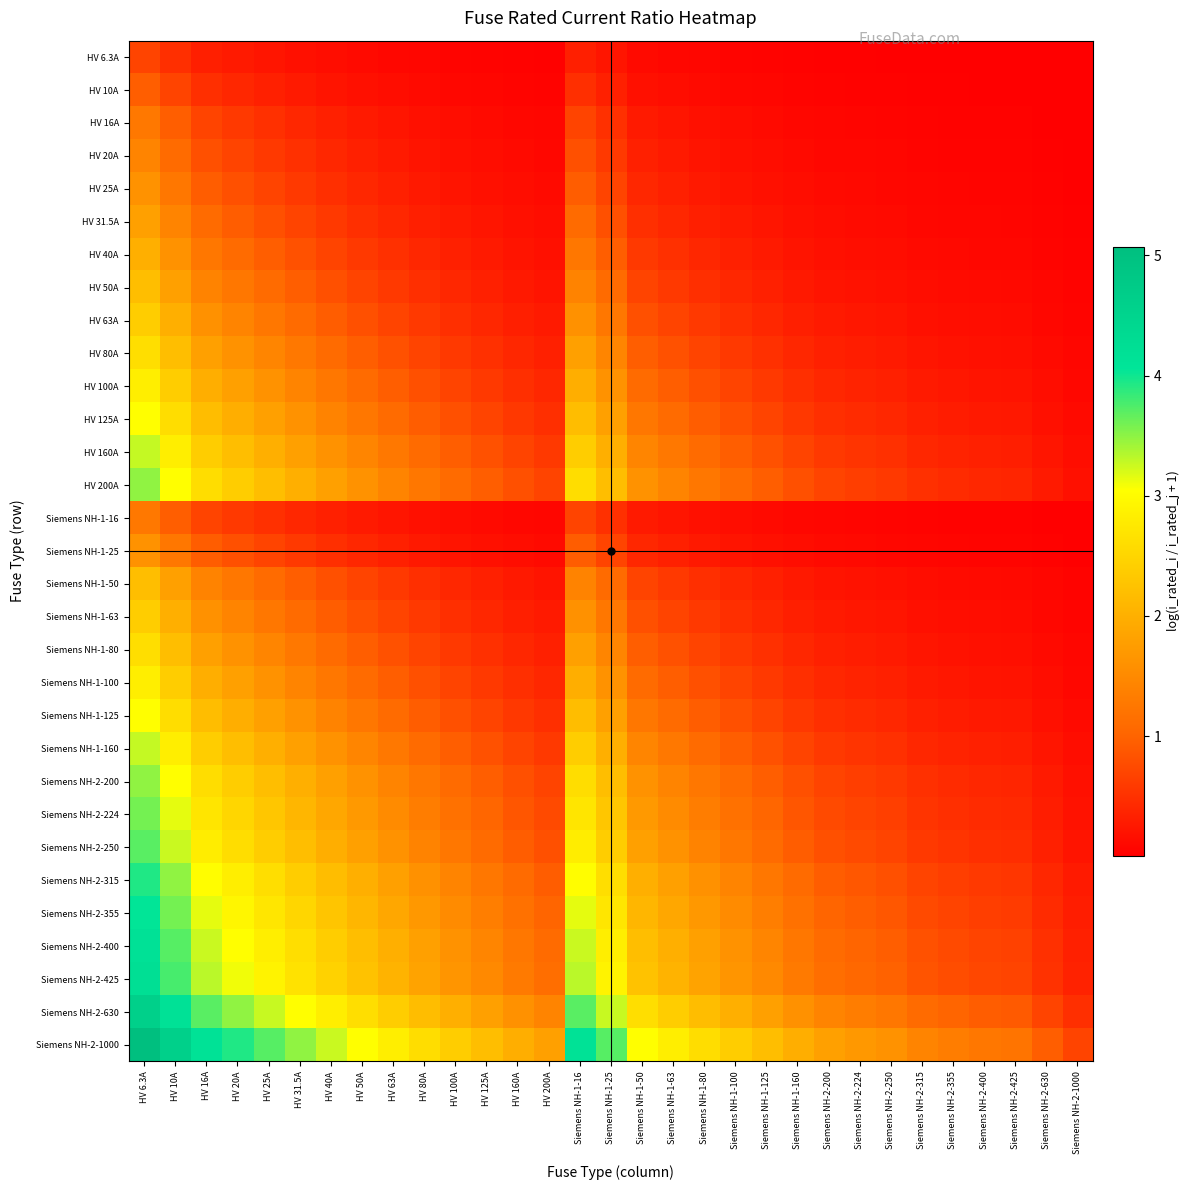

At Siemens NH-2-250, list the series in order from largest to smallest.

Siemens NH-2-1000, Siemens NH-2-630, Siemens NH-2-425, Siemens NH-2-400, Siemens NH-2-355, Siemens NH-2-315, Siemens NH-2-250, Siemens NH-2-224, HV 200A, Siemens NH-2-200, HV 160A, Siemens NH-1-160, HV 125A, Siemens NH-1-125, HV 100A, Siemens NH-1-100, HV 80A, Siemens NH-1-80, HV 63A, Siemens NH-1-63, HV 50A, Siemens NH-1-50, HV 40A, HV 31.5A, HV 25A, Siemens NH-1-25, HV 20A, HV 16A, Siemens NH-1-16, HV 10A, HV 6.3A